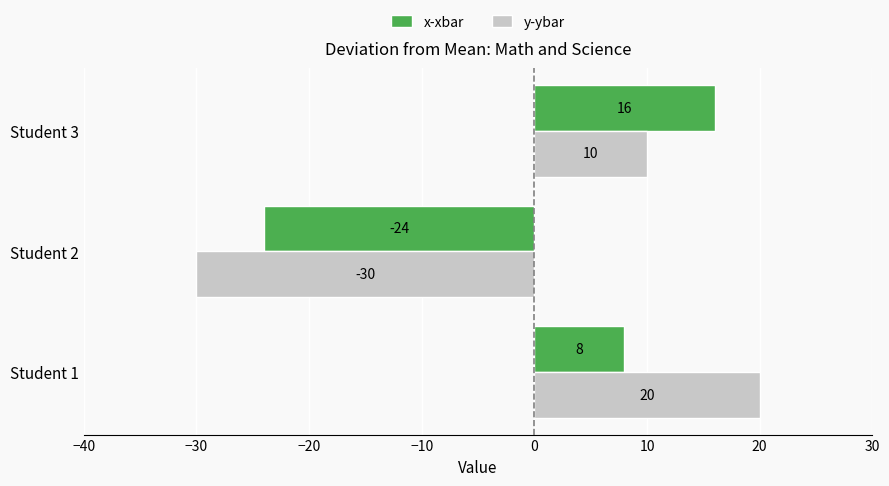

What is the sum of the y-ybar values at Student 1 and Student 3?

30